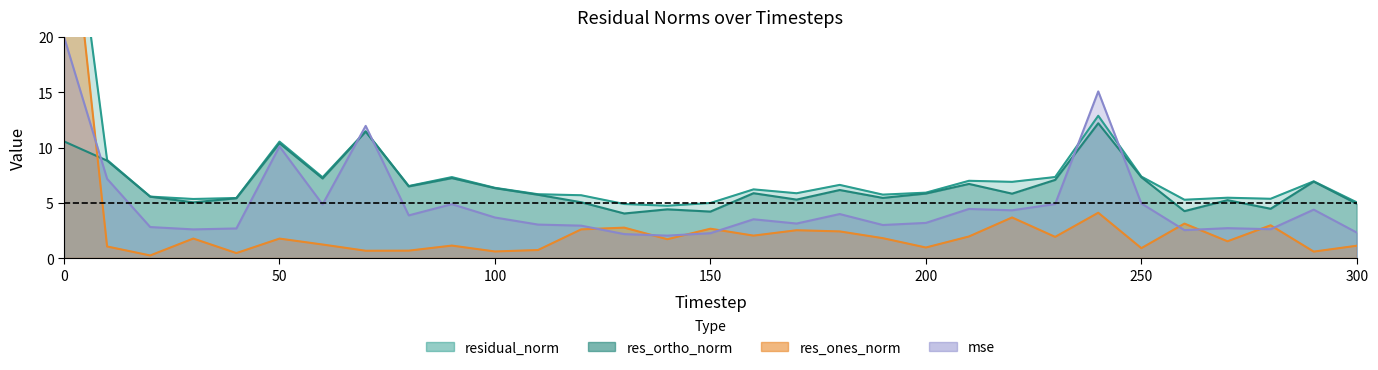

Rank the categories by res_ortho_norm value from highest to lowest.

240, 70, 0, 50, 10, 250, 90, 60, 230, 290, 210, 80, 100, 180, 160, 200, 220, 110, 20, 190, 40, 170, 270, 120, 30, 300, 280, 140, 260, 150, 130